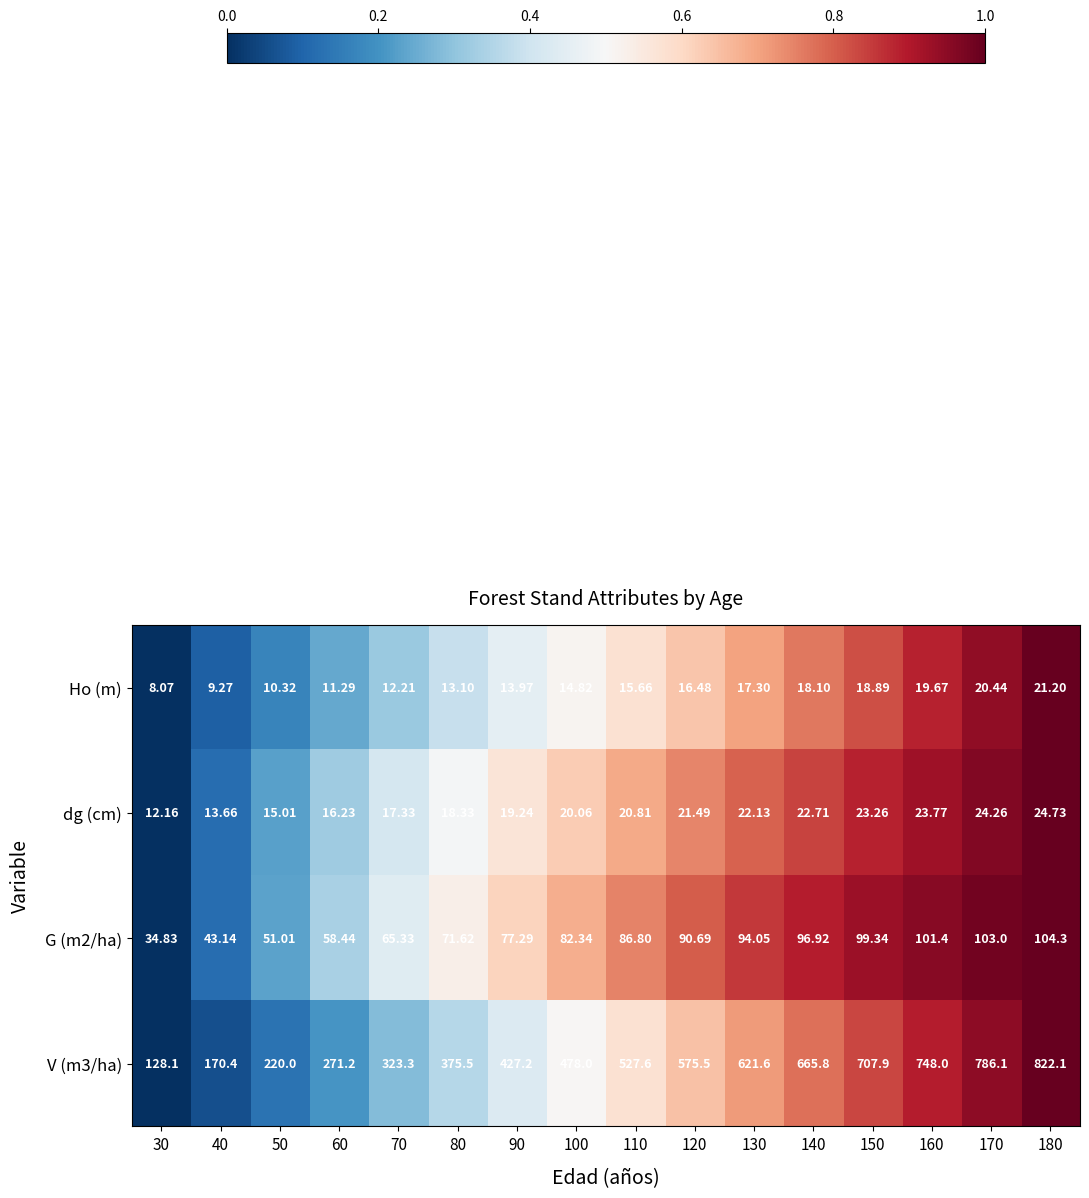

Is the value of dg (cm) at 110 greater than the value of V (m3/ha) at 50?

No